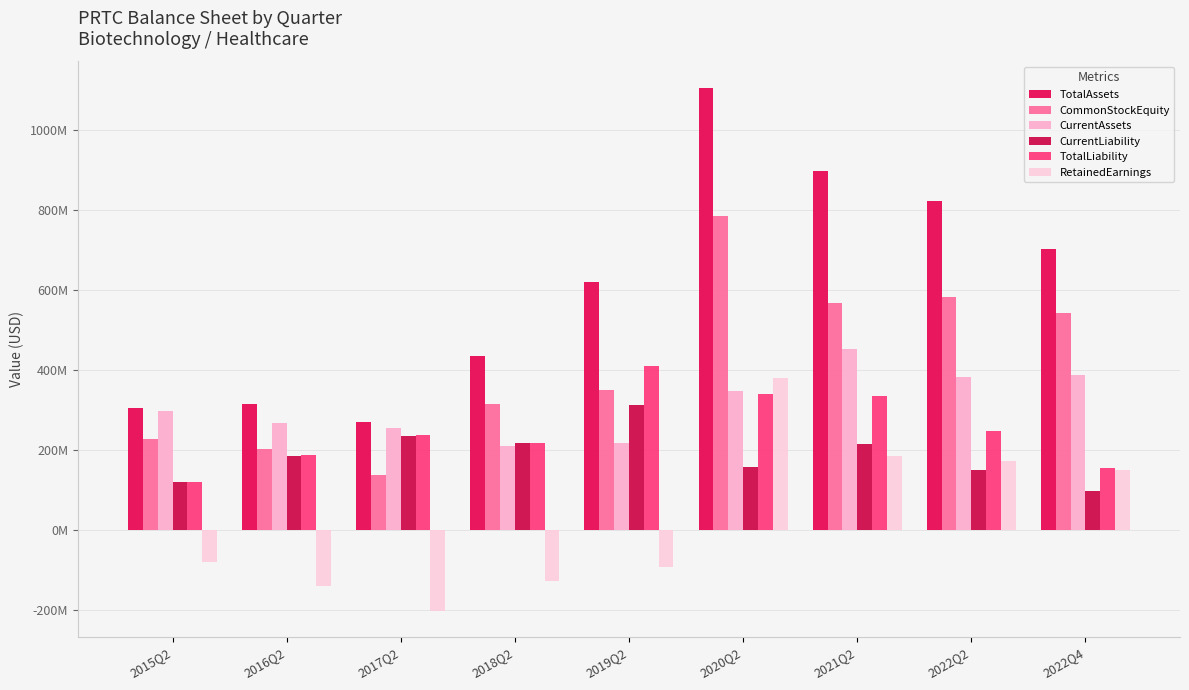

Between 2018Q2 and 2021Q2, which series saw the biggest shift?

TotalAssets